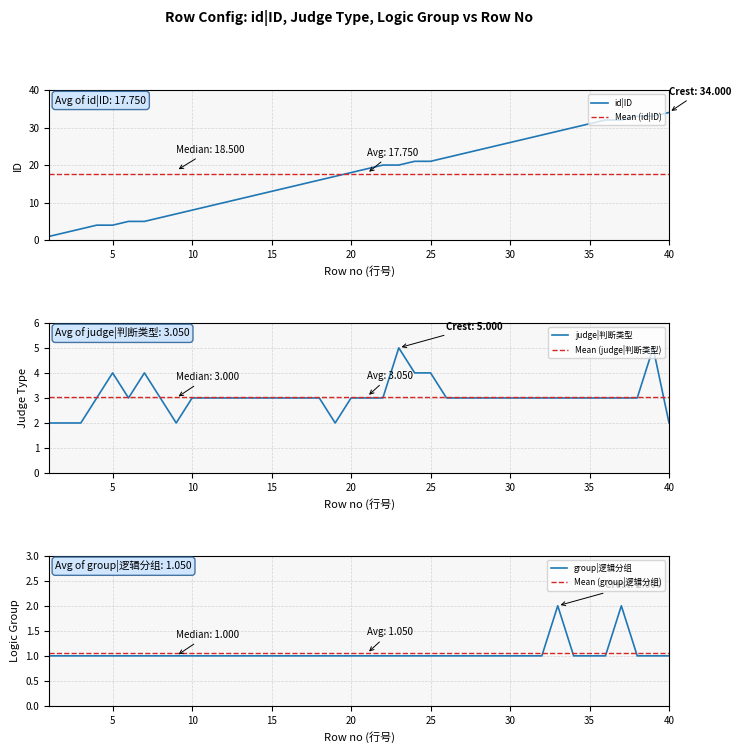

Is the value of judge|判断类型 at 30 greater than the value of group|逻辑分组 at 18?

Yes